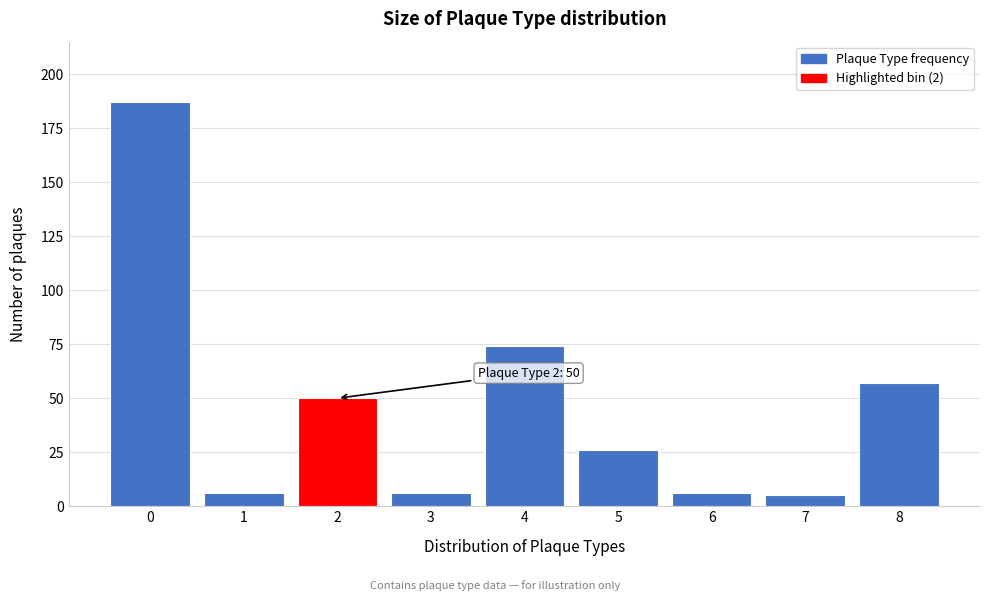

Reading right to left, what are all the values shown in this chart?

57	5	6	26	74	6	50	6	187